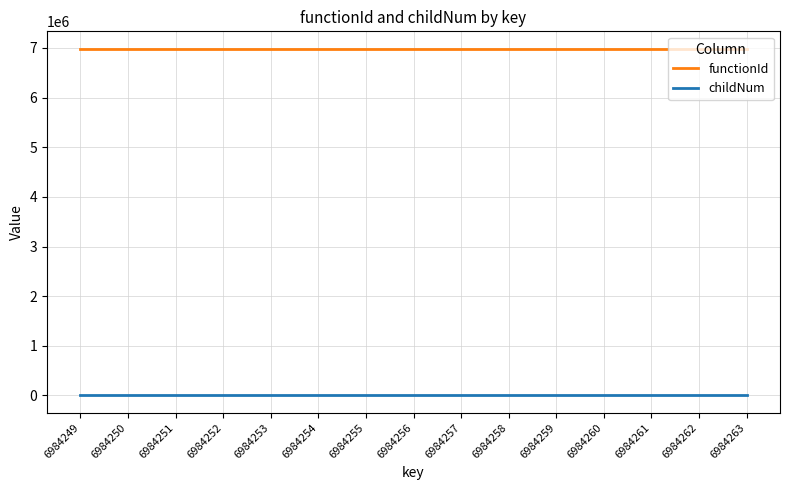

True or false: functionId and childNum cross at least once.

False